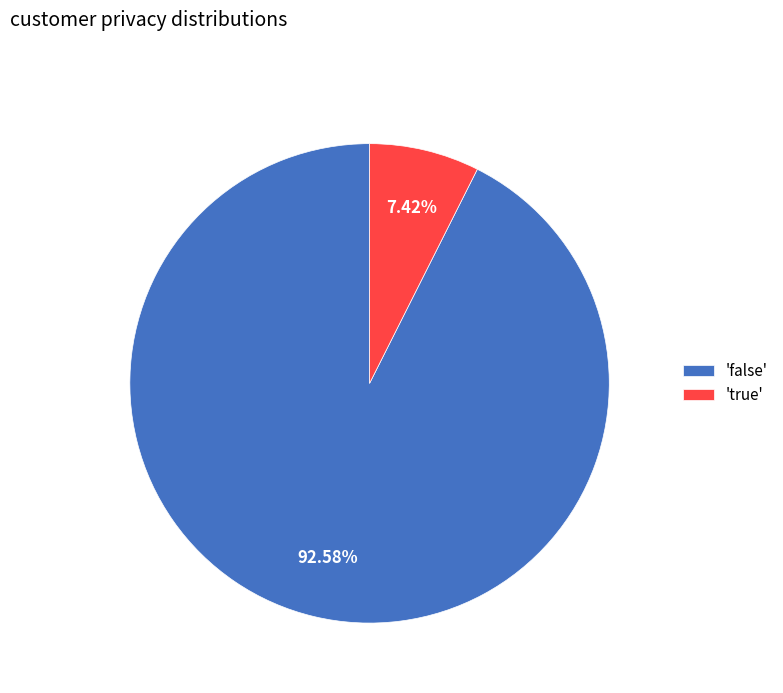

Combined, do 'false' and 'true' account for over 50%?

Yes